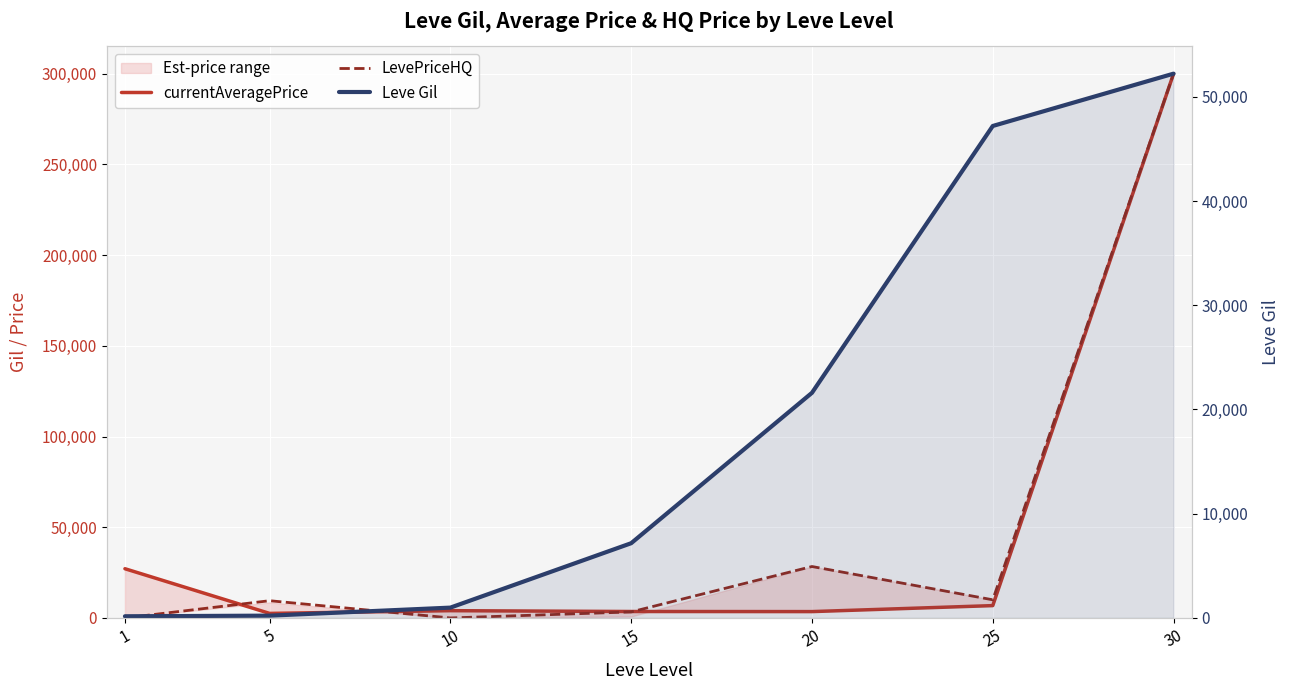

How many data points in Leve Gil are above 7170?

3